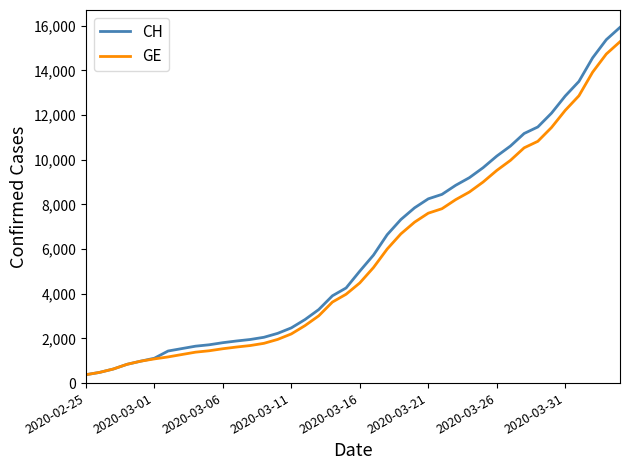

What is the maximum value shown in the chart?

15926